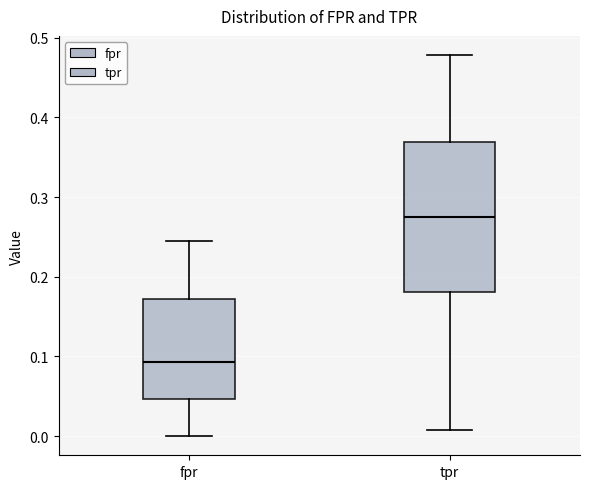

Reading left to right, read every box against the y-axis: the position of its median line, the range the box covers, and the ends of its whiskers. The values are not printed on the chart, so give them approximately, as read against the axis.

fpr: median 0.09, box 0.05 to 0.17, whiskers 0.00 to 0.25
tpr: median 0.28, box 0.18 to 0.37, whiskers 0.01 to 0.48